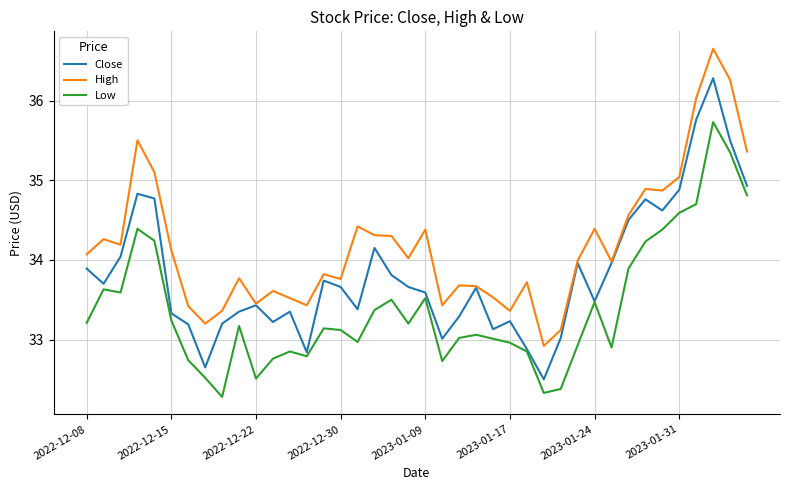

True or false: High and Low intersect in this chart.

False